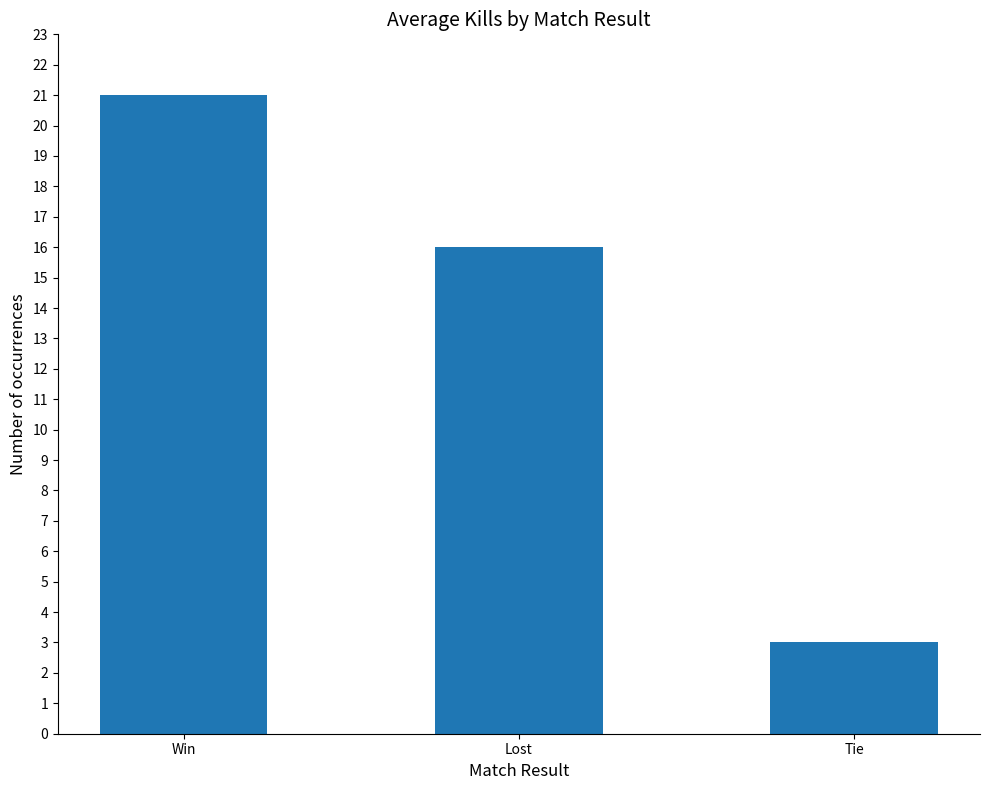

Reading left to right, list all the values displayed in this chart.

21	16	3